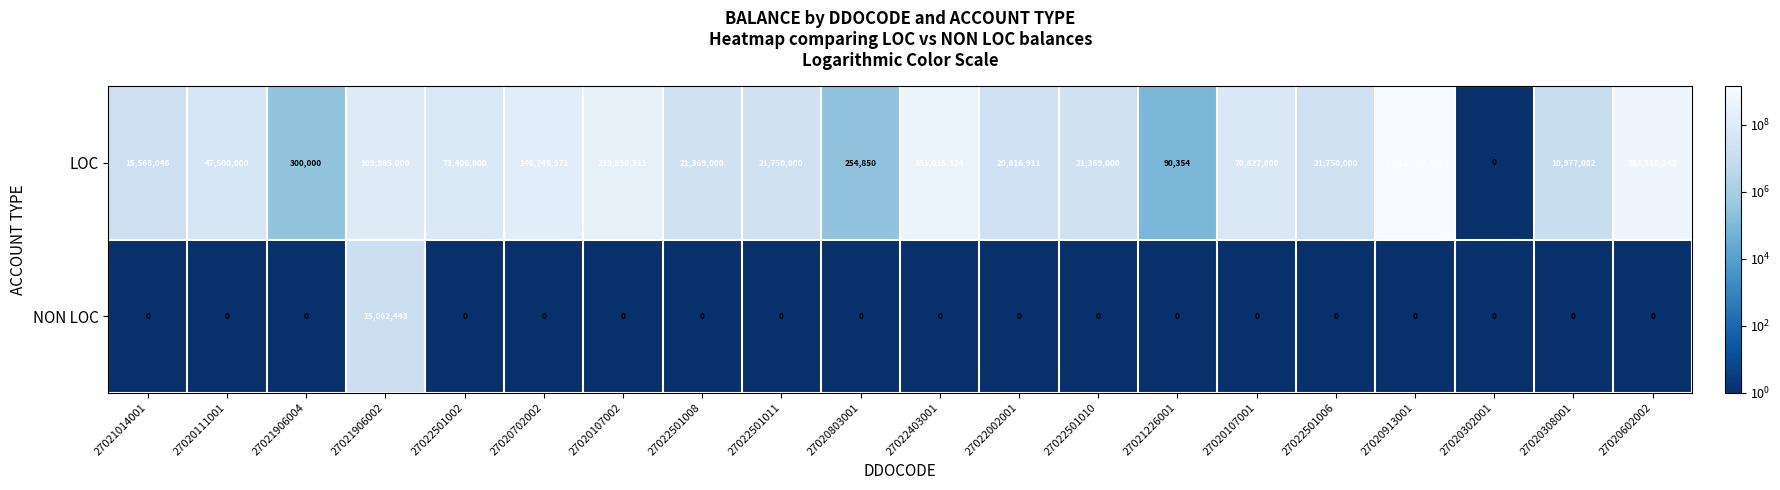

Read the LOC value at 27021906002.

109985000